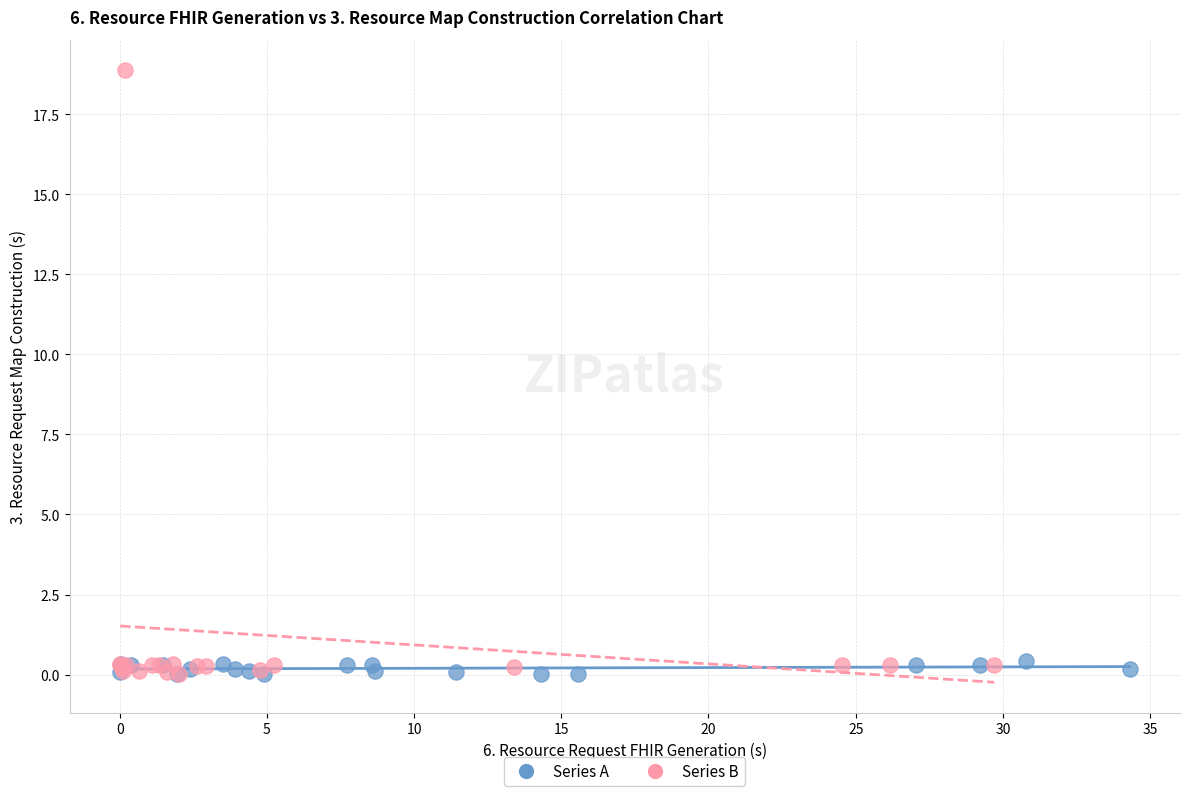

Which series has the largest Y range (max minus min)?

Series B